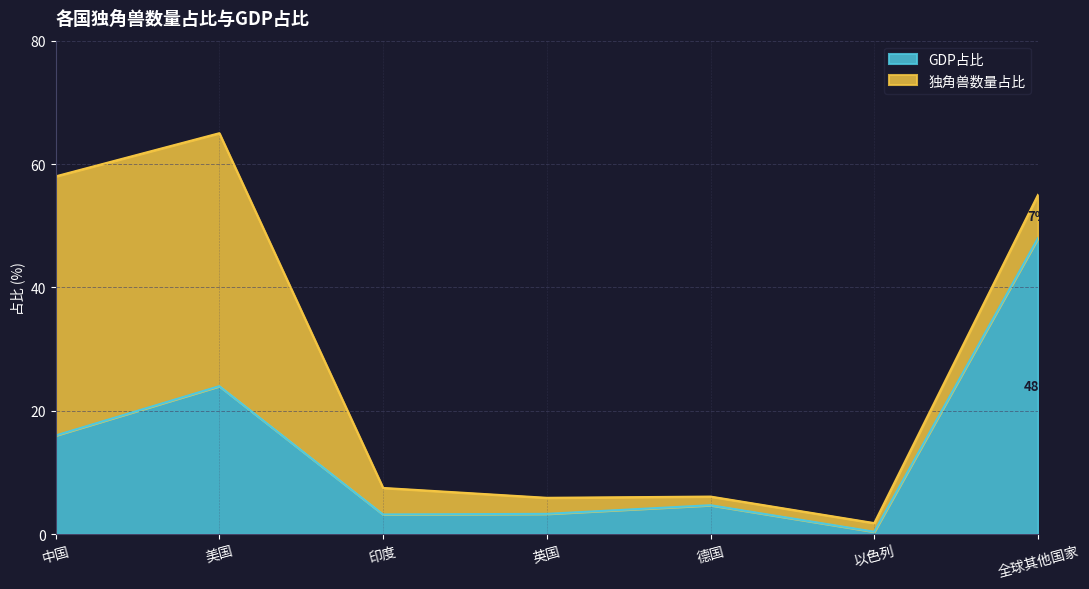

List the labels in order of value, smallest first.

以色列, 印度, 英国, 德国, 中国, 美国, 全球其他国家